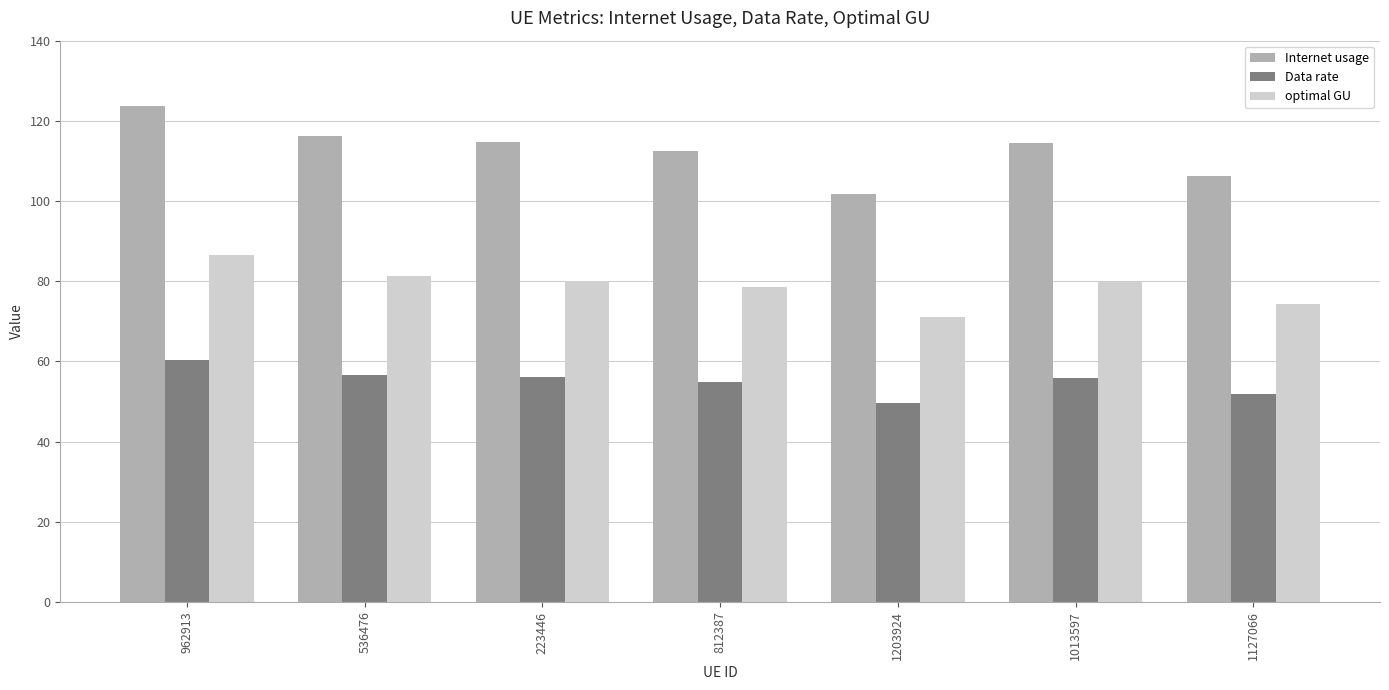

The Data rate series shows 51.9 at 1127066. True or false?

True